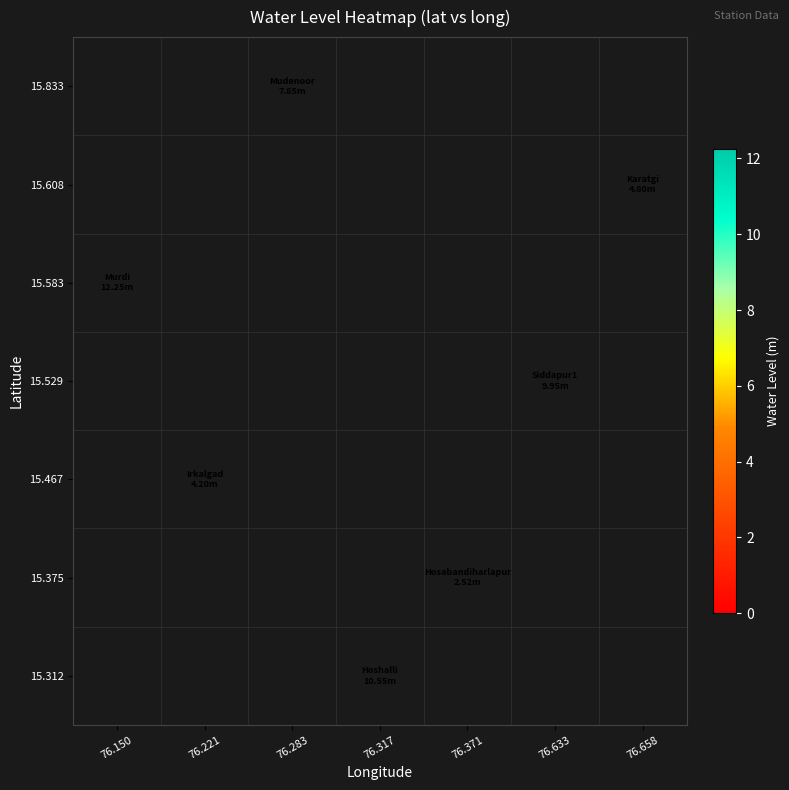

What is the smallest value displayed?

2.5